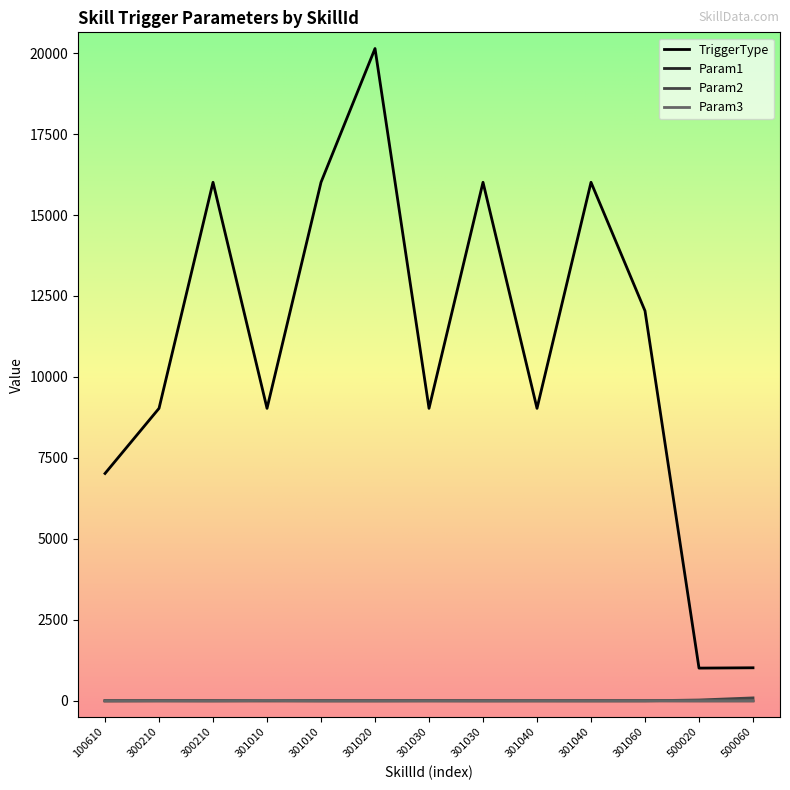

How many lines are shown in the chart?

4